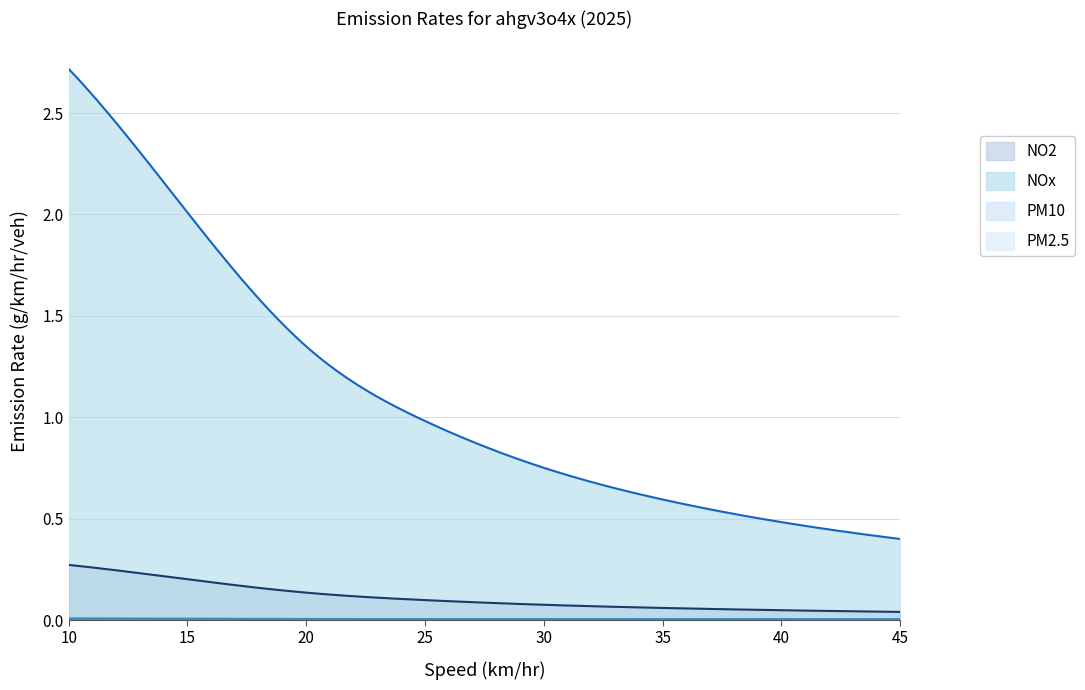

What is the difference between the maximum and minimum values in the NOx series?

2.3